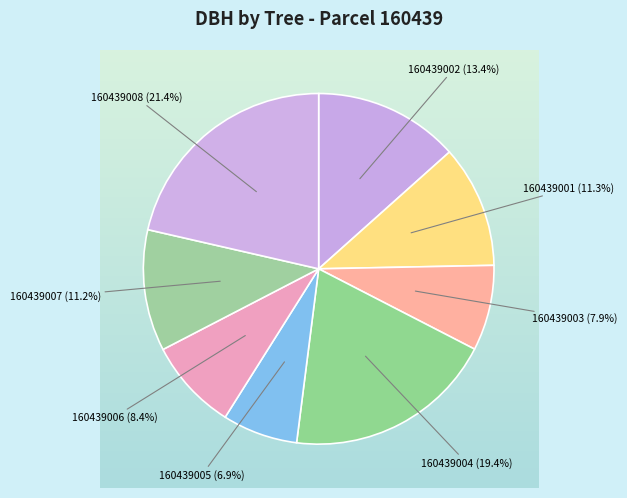

The 160439003 slice represents 19% of the pie. True or false?

False